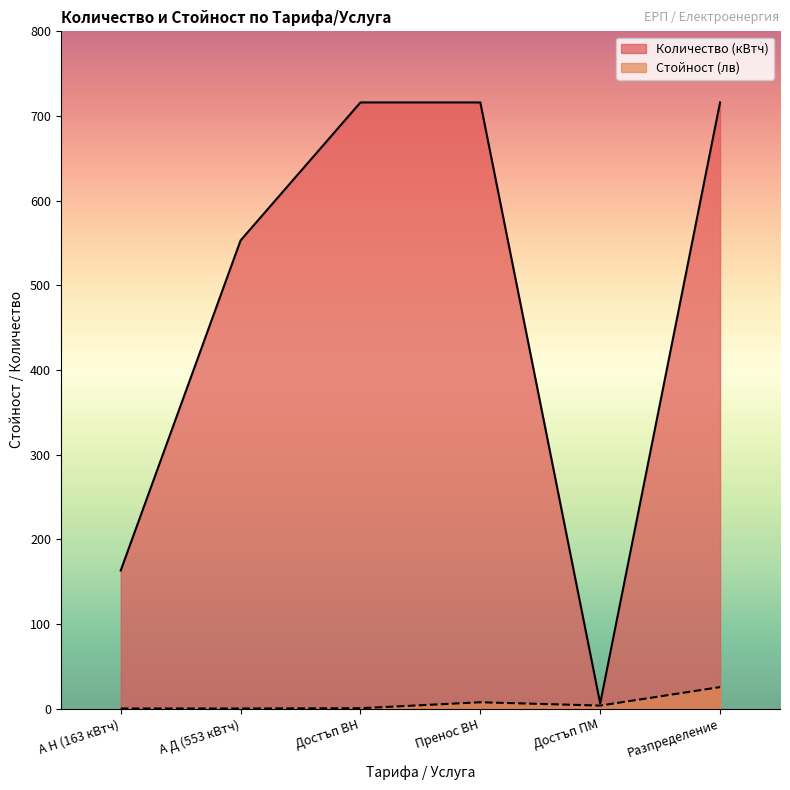

What is the label of the 5th point from the left?

Достъп ПМ